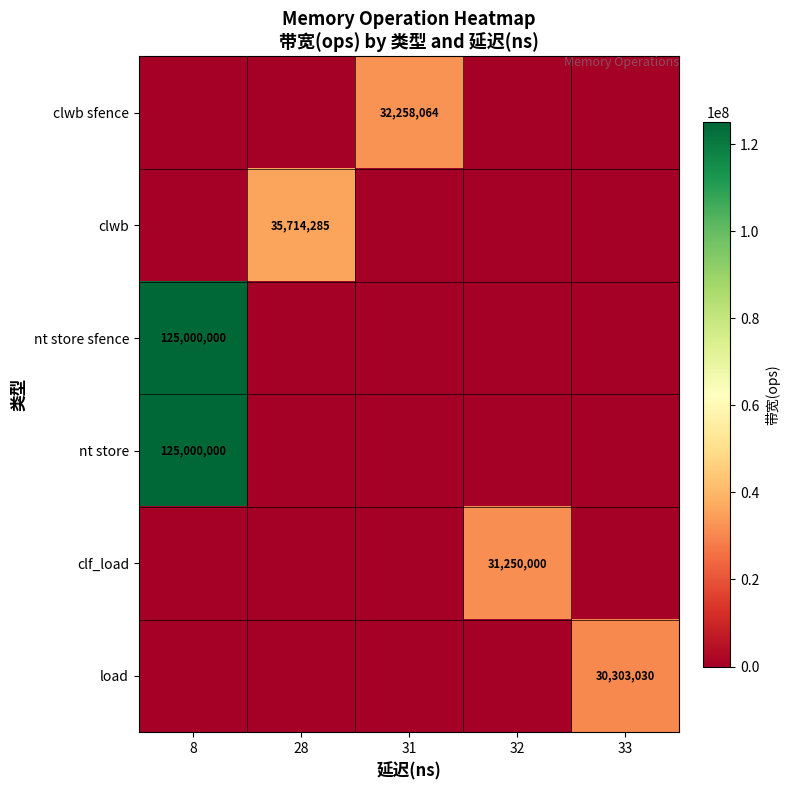

Reading left to right, list all the values displayed in this chart.

row_0: 0	0	32258064	0	0
row_1: 0	35714285	0	0	0
row_2: 125000000	0	0	0	0
row_3: 125000000	0	0	0	0
row_4: 0	0	0	31250000	0
row_5: 0	0	0	0	30303030